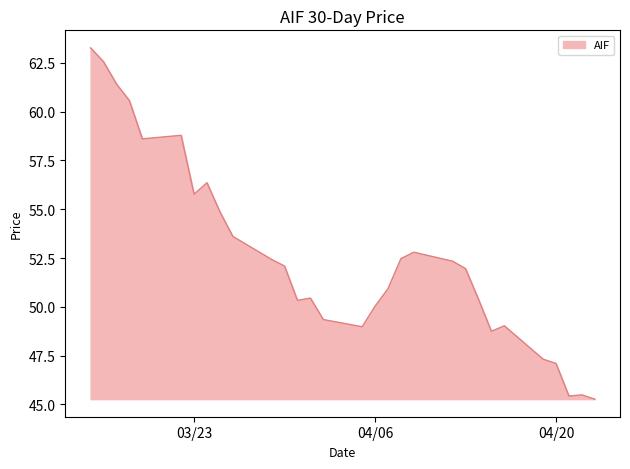

What is the greatest value displayed?

63.3